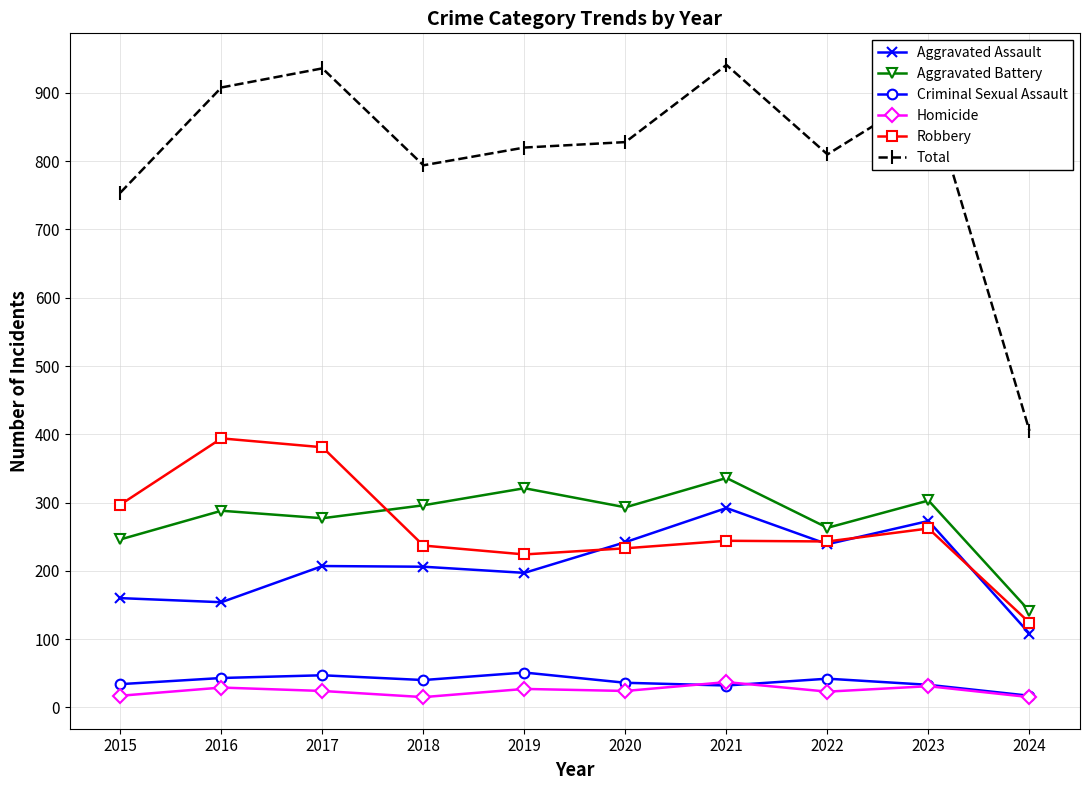

Is this an area chart (filled region under the line)?

No